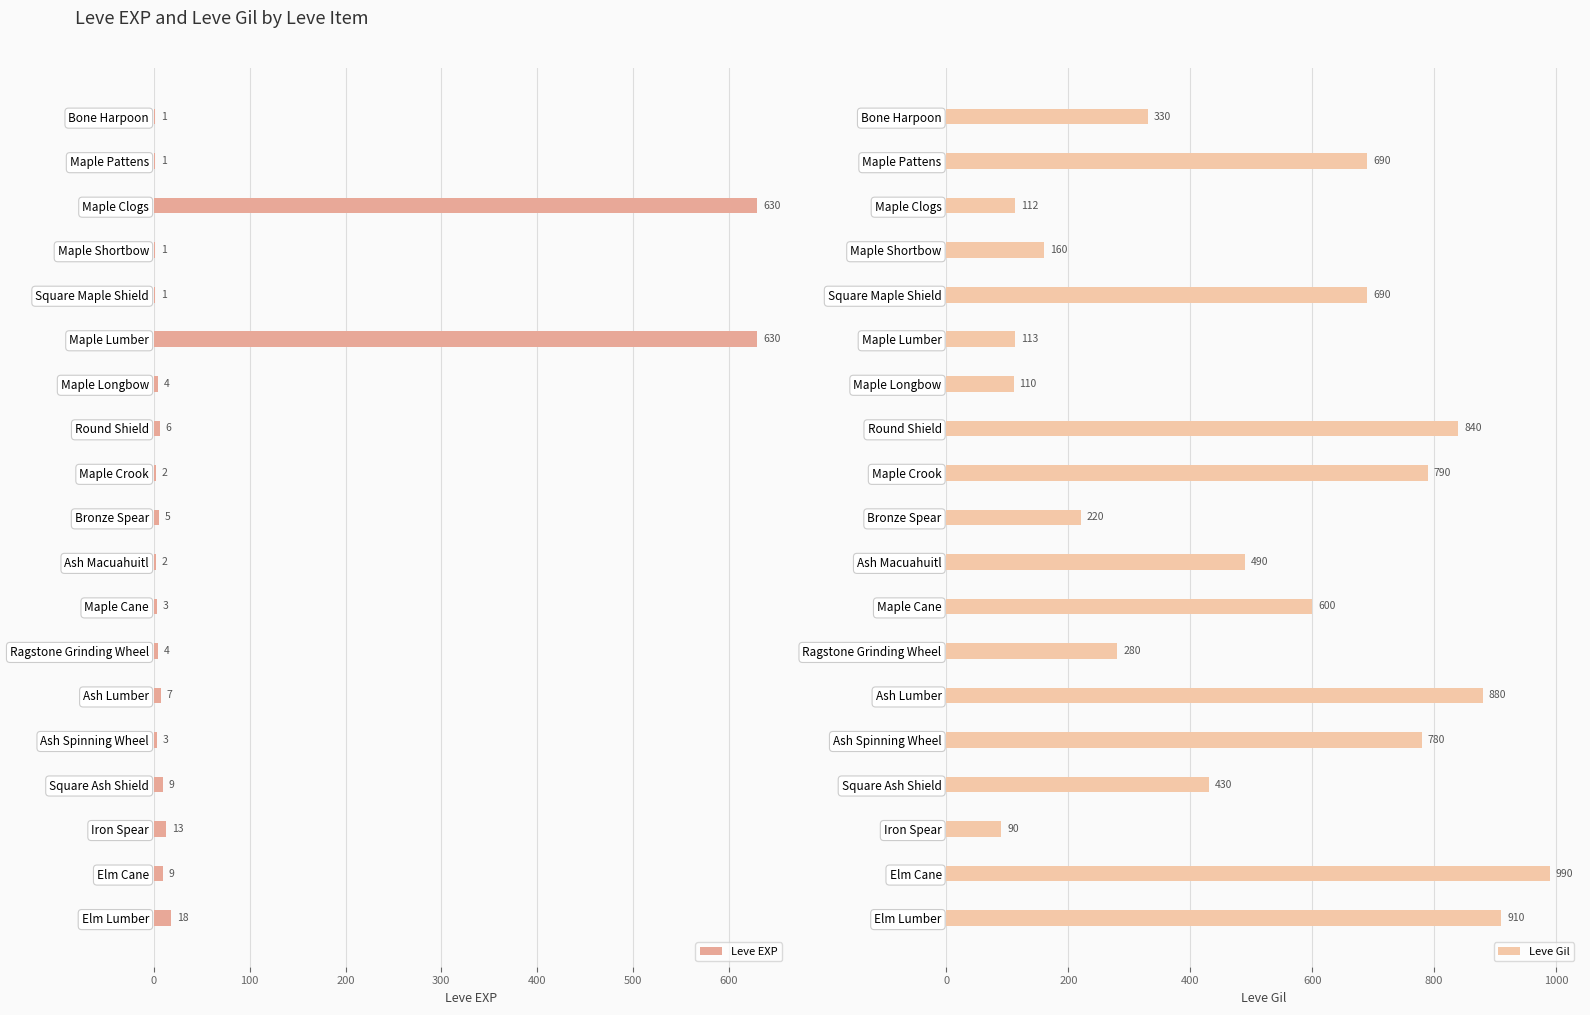

How many bars are there in total?

38